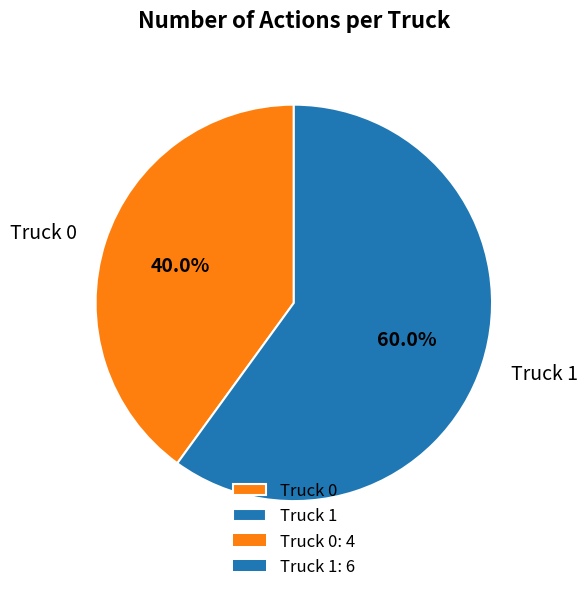

To the nearest percent, what is the difference between the largest and smallest slice percentages?

20%